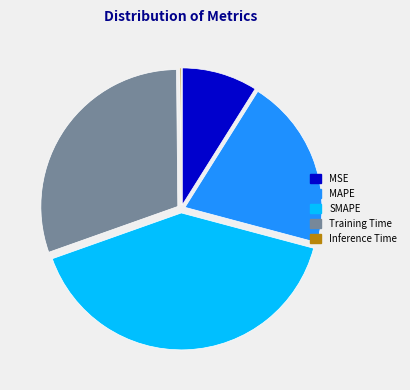

Which category has the biggest portion of the pie?

SMAPE